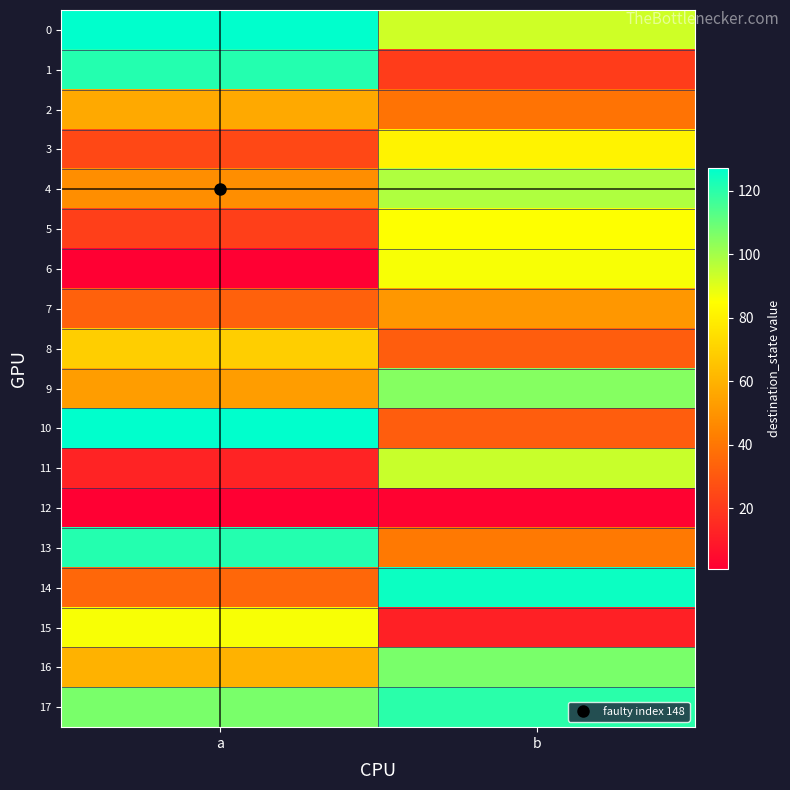

At which category does the chart reach its minimum across all series?

a